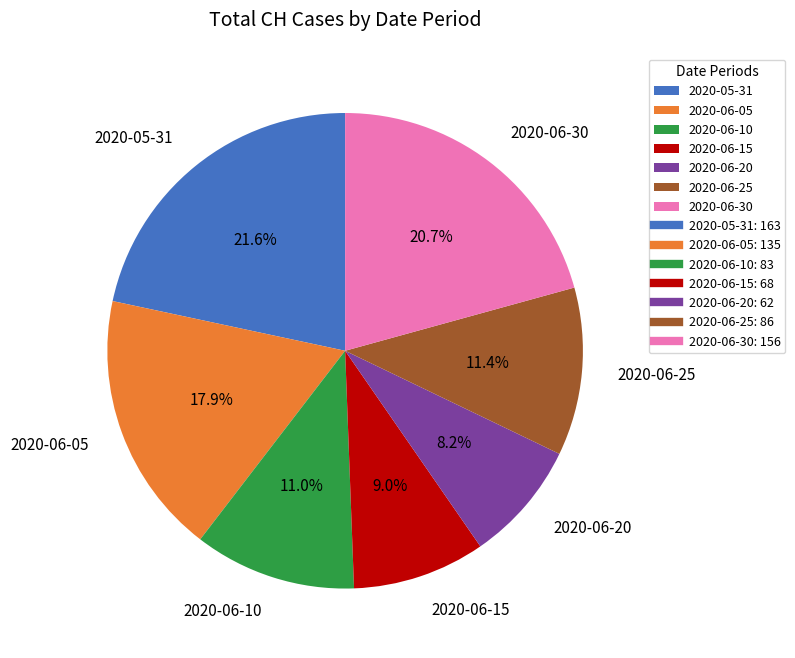

How many segments does this pie chart have?

7